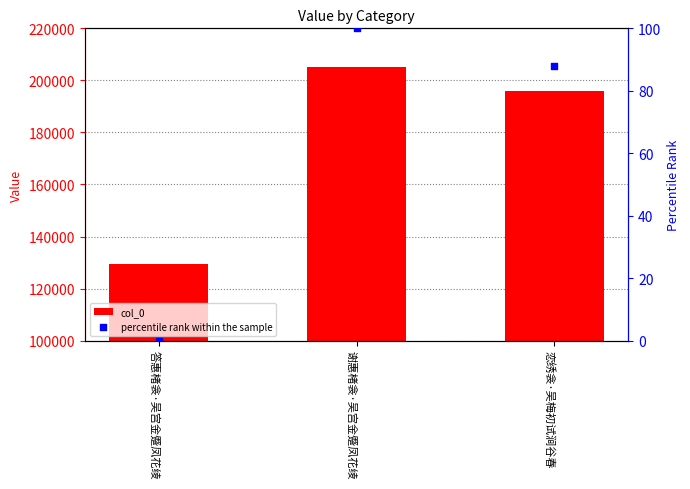

What is the total value across all series at 答惠楮衾·吴宫金蹙凤花绫?

129419.0